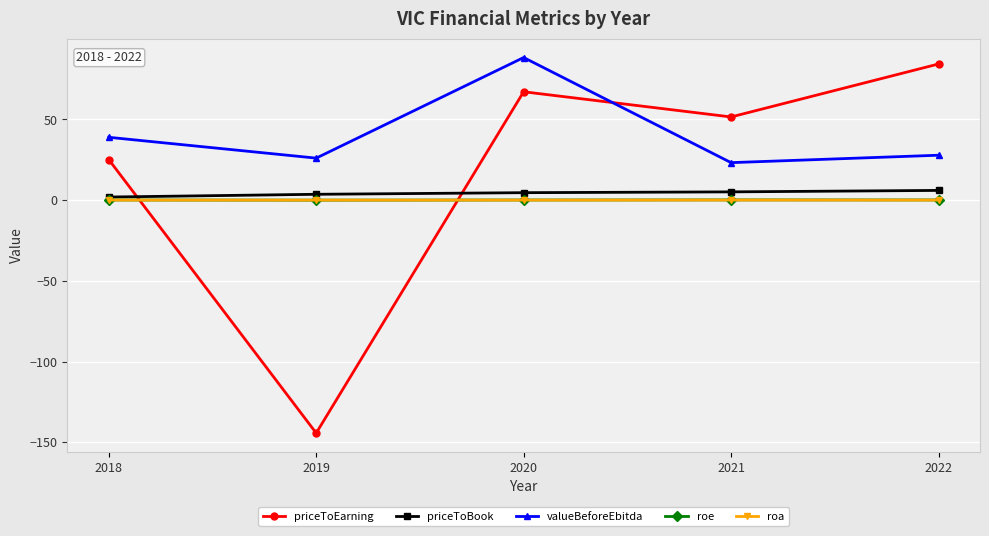

List the labels in order of priceToEarning value, largest first.

2022, 2020, 2021, 2018, 2019